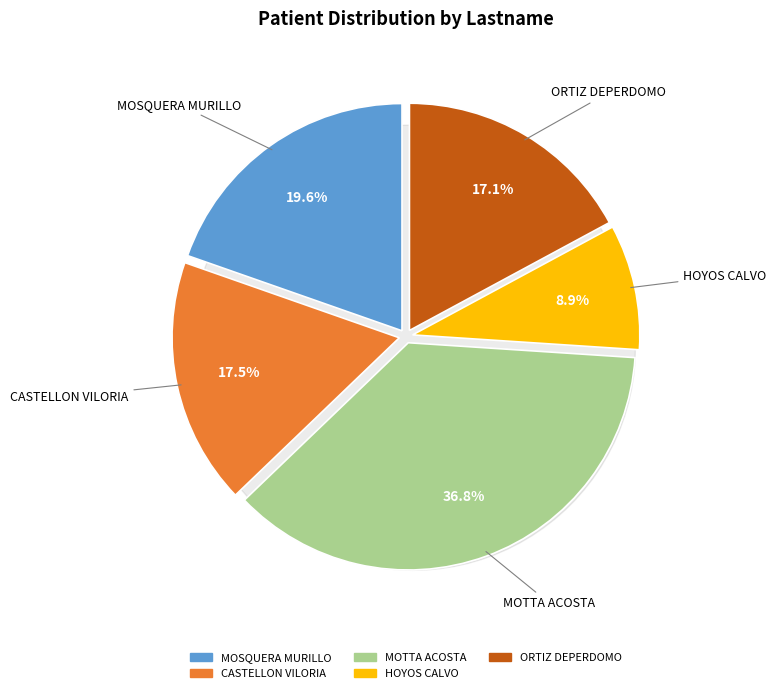

To the nearest percent, what portion does ORTIZ DEPERDOMO represent?

17%